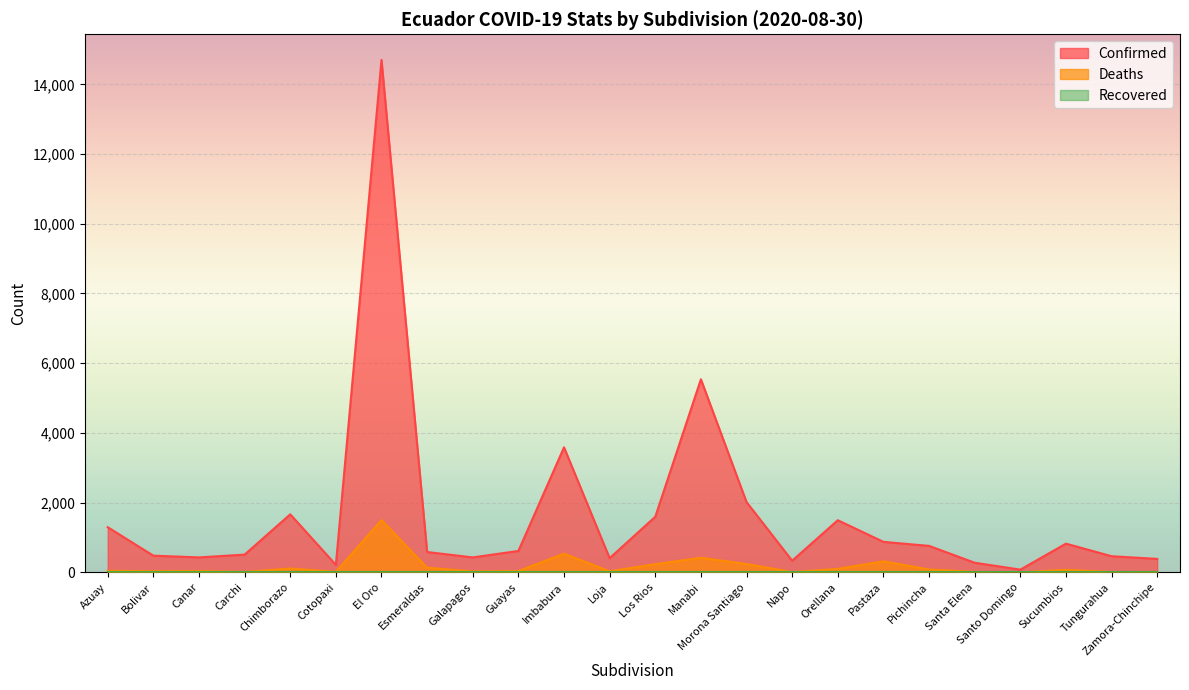

How many lines are shown in the chart?

2